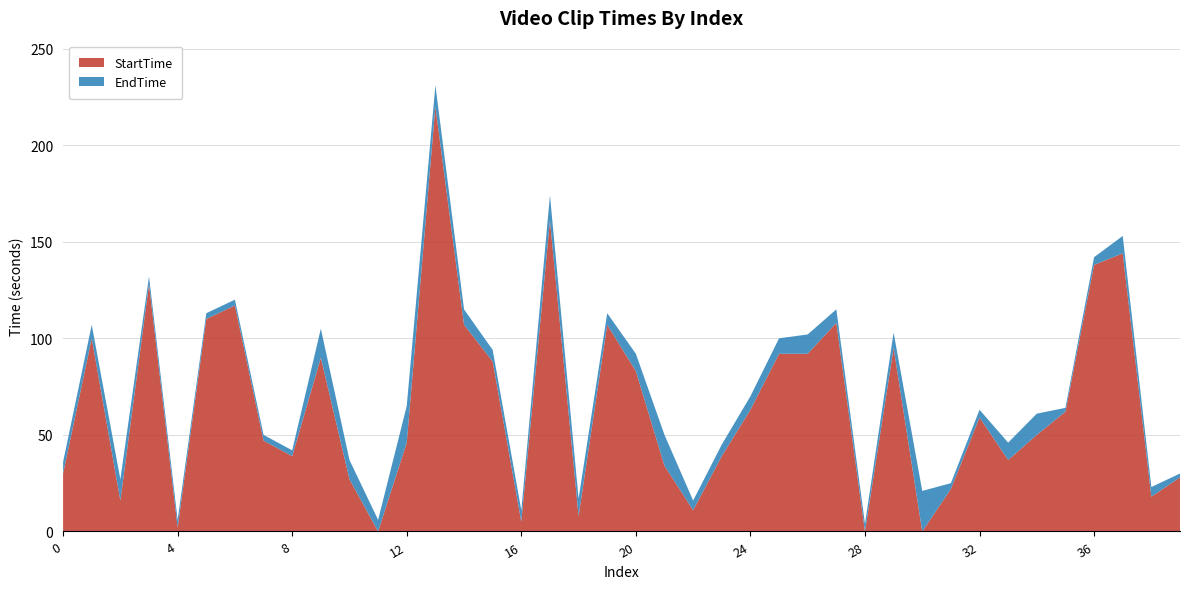

Reading left to right, list all the values displayed in this chart.

EndTime: 0=36	1=107	2=27	3=132	4=6	5=113	6=120	7=50	8=42	9=105	10=37	11=6	12=65	13=231	14=115	15=94	16=11	17=174	18=17	19=113	20=92	21=50	22=16	23=45	24=70	25=100	26=102	27=115	28=4	29=103	30=21	31=25	32=63	33=46	34=61	35=64	36=142	37=153	38=23	39=30
StartTime: 0=30	1=100	2=16	3=128	4=2	5=110	6=117	7=47	8=39	9=90	10=27	11=0	12=46	13=220	14=107	15=88	16=5	17=161	18=8	19=107	20=83	21=34	22=11	23=39	24=63	25=92	26=92	27=108	28=0	29=95	30=0	31=22	32=59	33=37	34=50	35=62	36=138	37=144	38=18	39=28